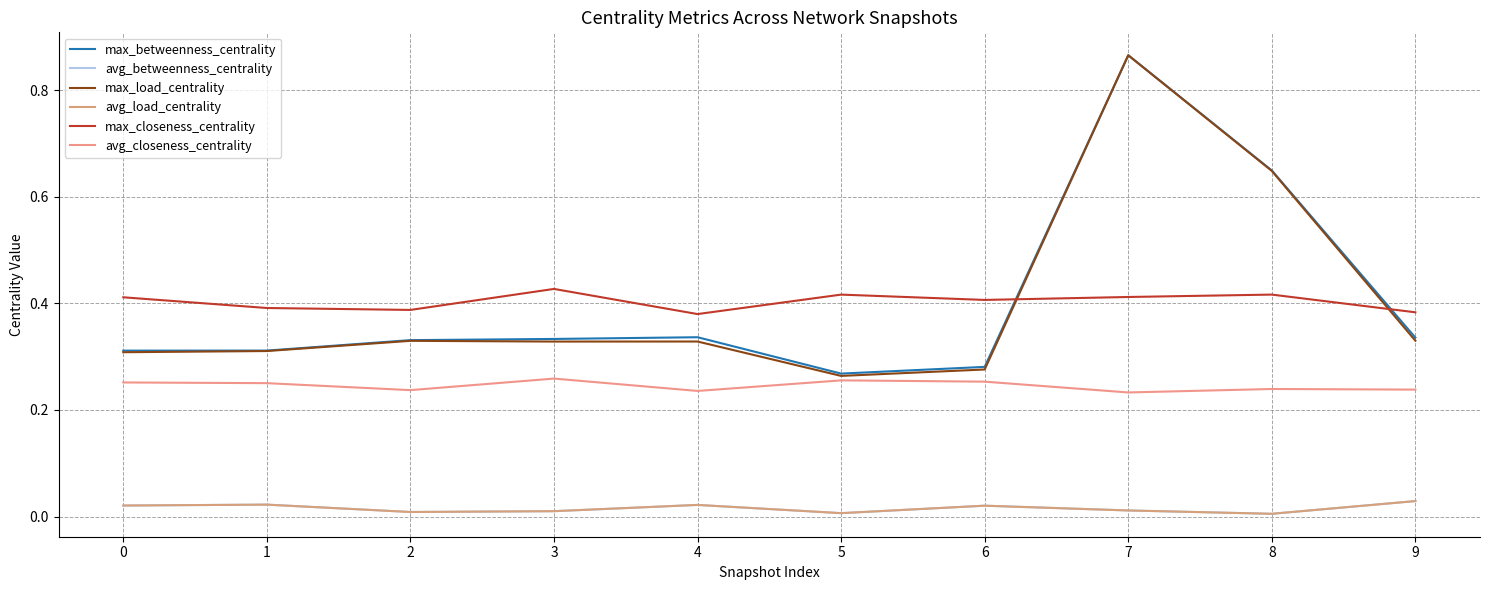

Reading right to left, list all the values displayed in this chart.

max_betweenness_centrality: 9=0.3	8=0.6	7=0.9	6=0.3	5=0.3	4=0.3	3=0.3	2=0.3	1=0.3	0=0.3
avg_betweenness_centrality: 9=0.0	8=0.0	7=0.0	6=0.0	5=0.0	4=0.0	3=0.0	2=0.0	1=0.0	0=0.0
max_load_centrality: 9=0.3	8=0.6	7=0.9	6=0.3	5=0.3	4=0.3	3=0.3	2=0.3	1=0.3	0=0.3
avg_load_centrality: 9=0.0	8=0.0	7=0.0	6=0.0	5=0.0	4=0.0	3=0.0	2=0.0	1=0.0	0=0.0
max_closeness_centrality: 9=0.4	8=0.4	7=0.4	6=0.4	5=0.4	4=0.4	3=0.4	2=0.4	1=0.4	0=0.4
avg_closeness_centrality: 9=0.2	8=0.2	7=0.2	6=0.3	5=0.3	4=0.2	3=0.3	2=0.2	1=0.3	0=0.3